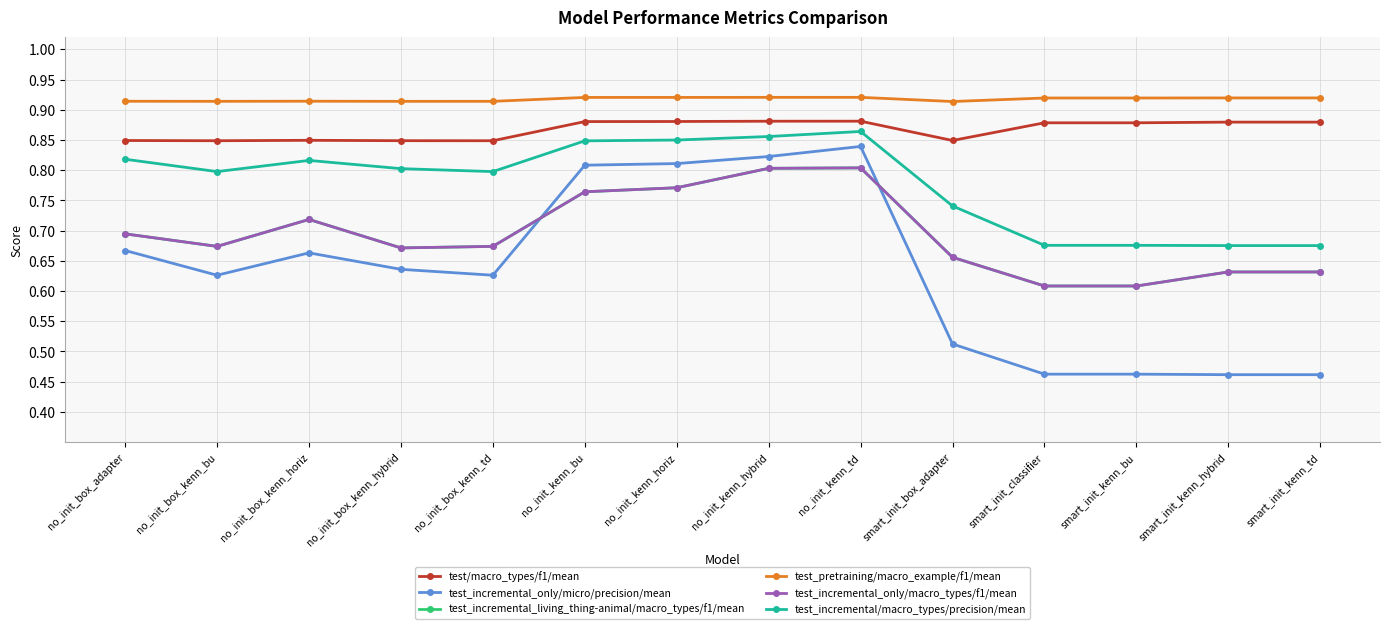

Does the chart have visible grid lines?

Yes